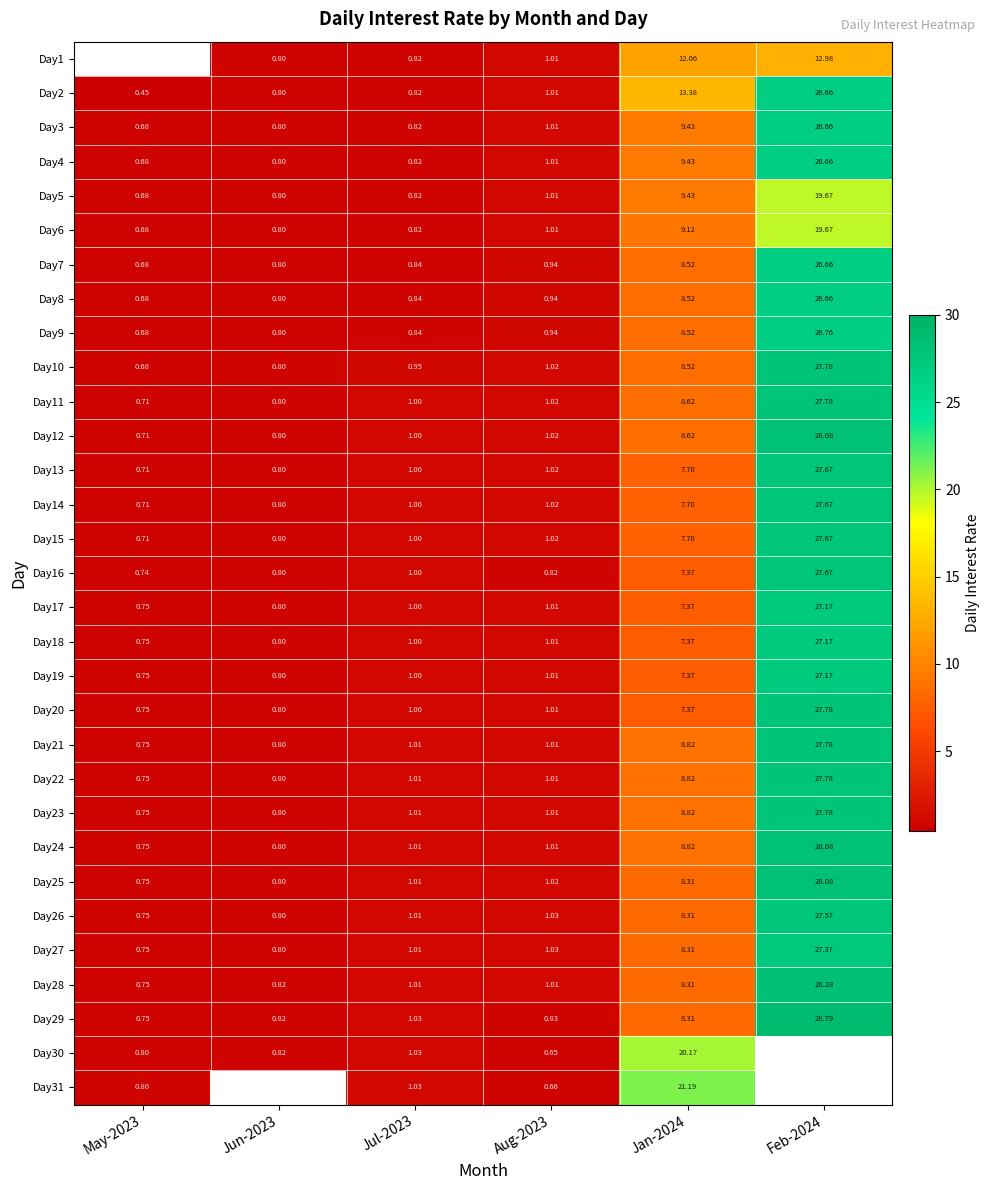

What is the difference between the Day14 values at May-2023 and Jul-2023?

0.3